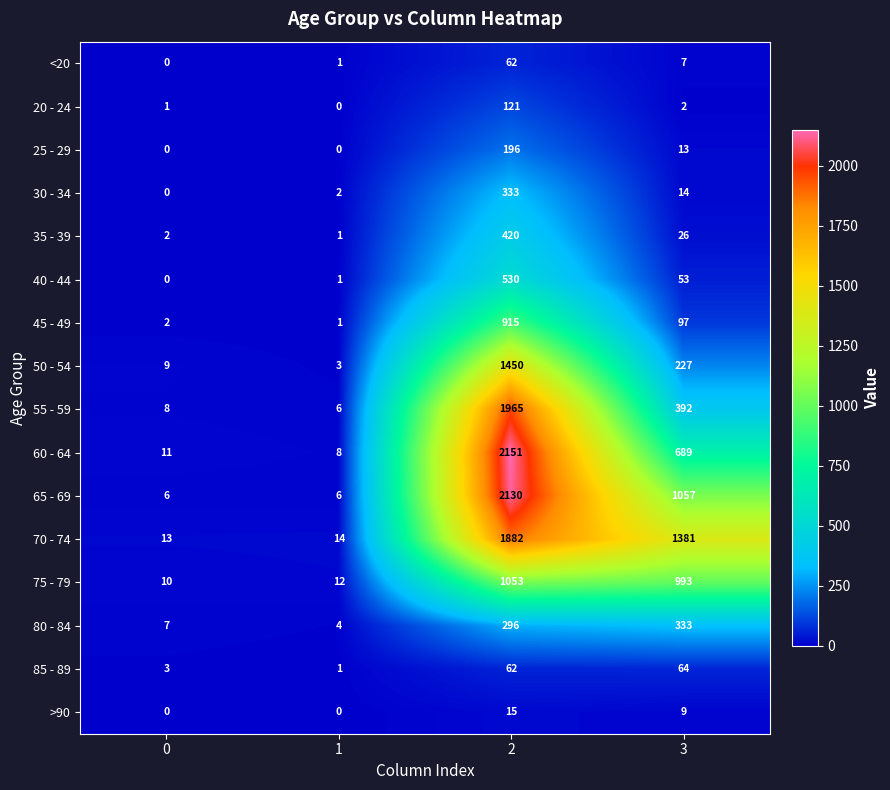

What is the total value across all series at 3?

5357